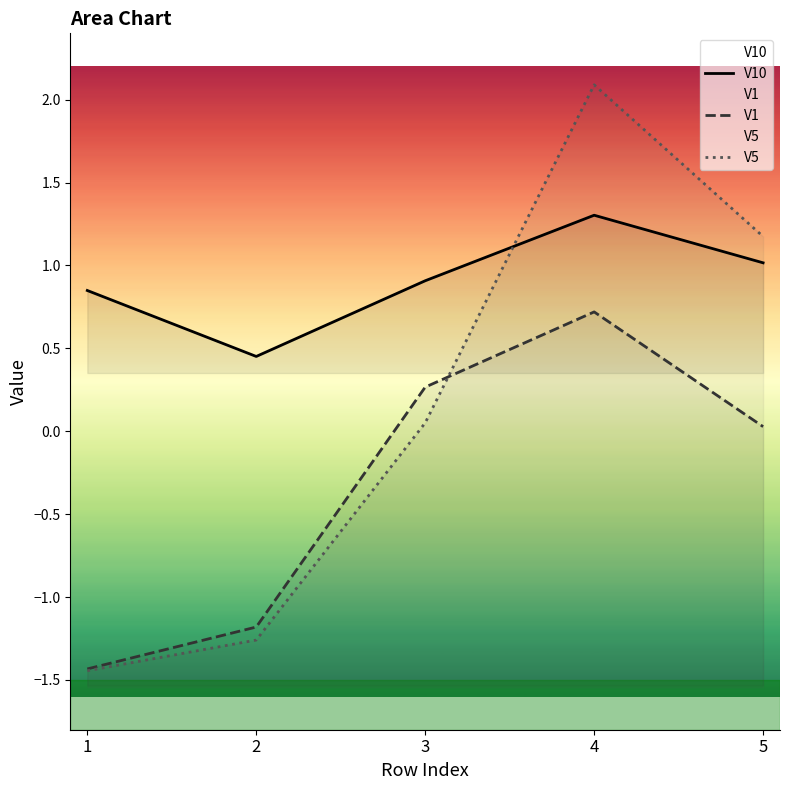

Reading left to right, transcribe all the data shown in this chart.

V10: 0.8	0.5	0.9	1.3	1.0
V1: -1.4	-1.2	0.3	0.7	0.0
V5: -1.4	-1.3	0.1	2.1	1.2